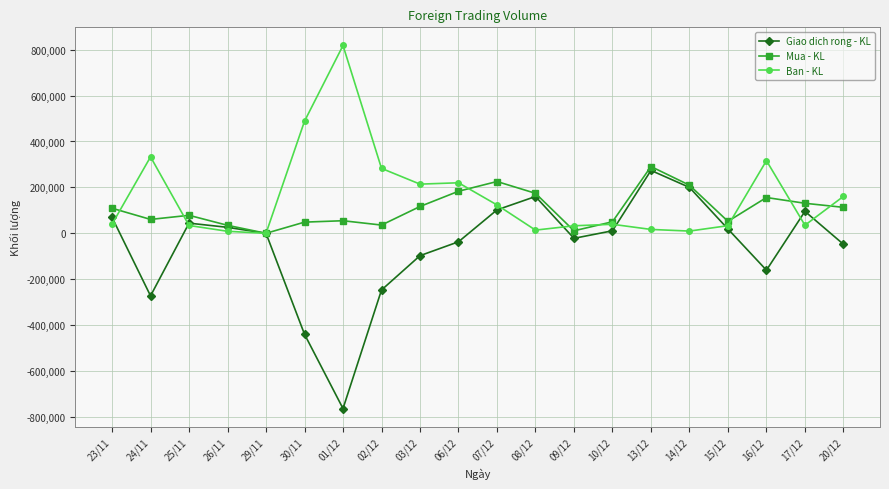

Rank the series at 02/12 from lowest to highest value.

Giao dich rong - KL, Mua - KL, Ban - KL